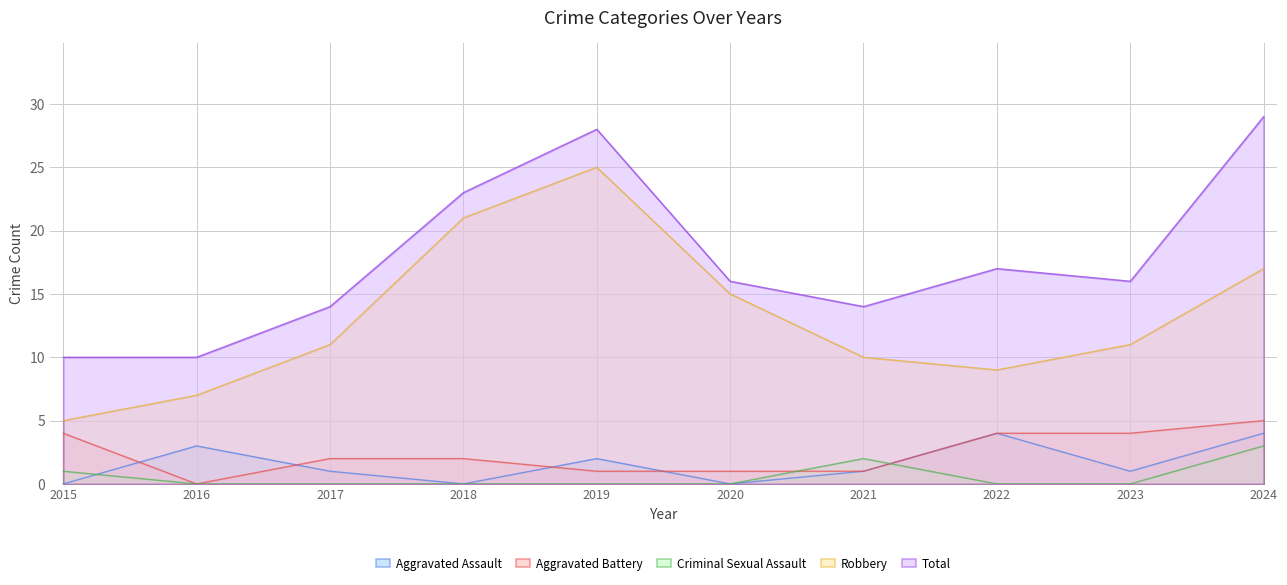

Is the value of Total at 2020 greater than the value of Aggravated Assault at 2022?

Yes